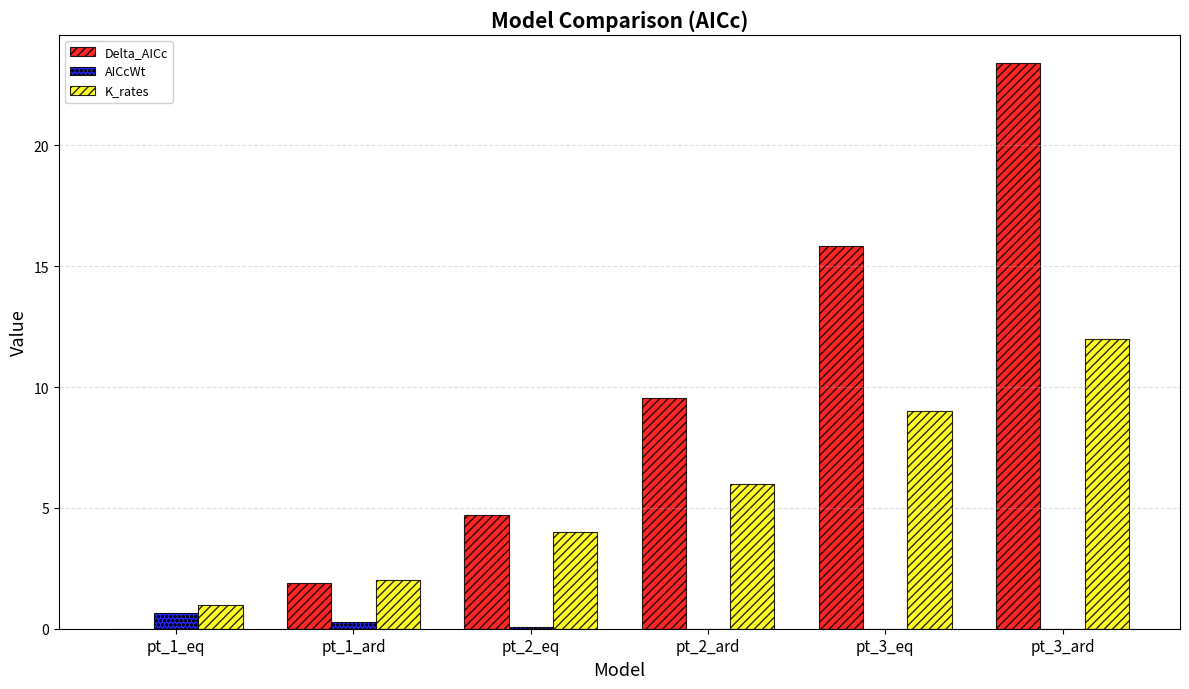

What is the sum of all K_rates values?

34.0